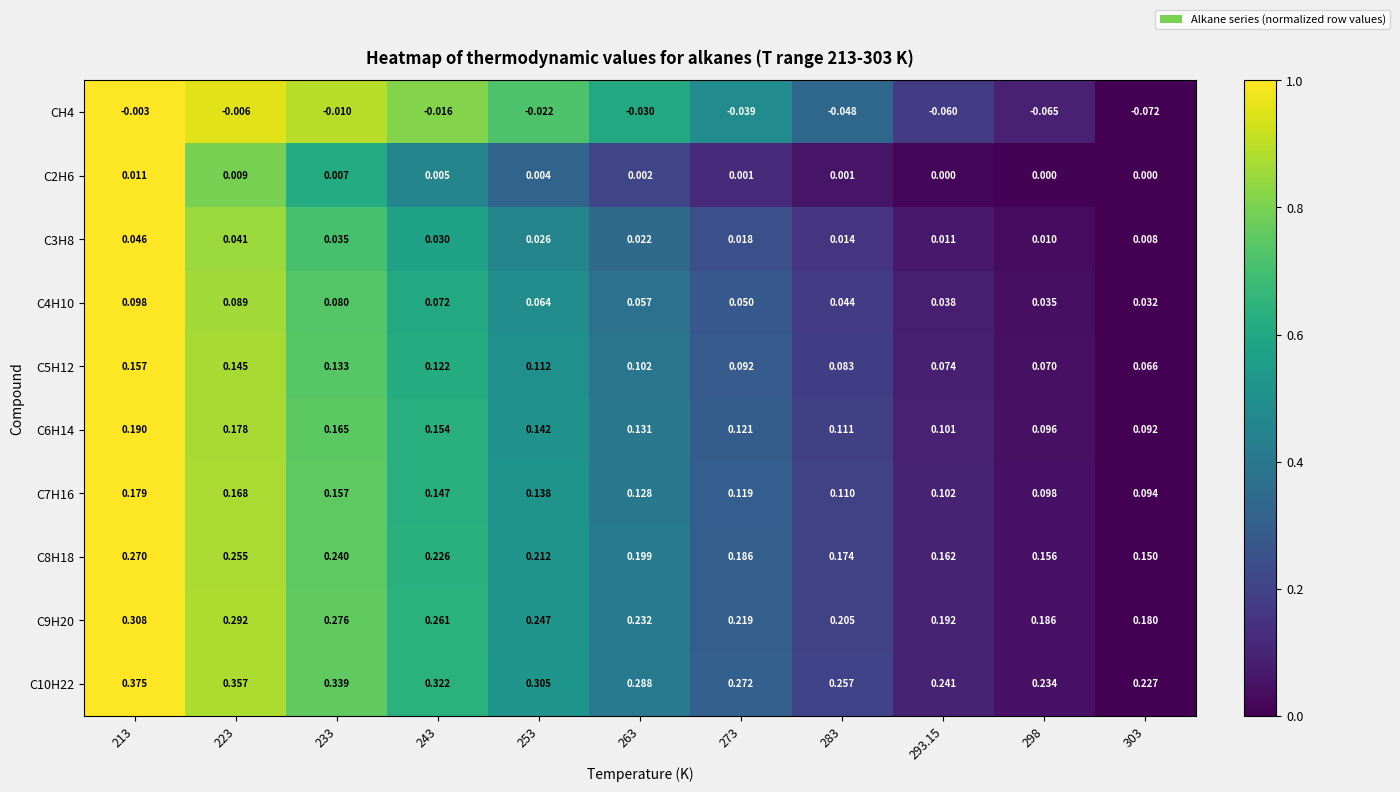

Is the value of C2H6 at 303 greater than the value of C5H12 at 273?

No